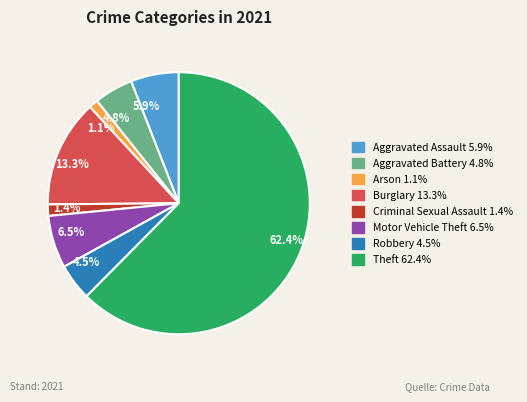

Is there a majority slice in this chart?

Yes